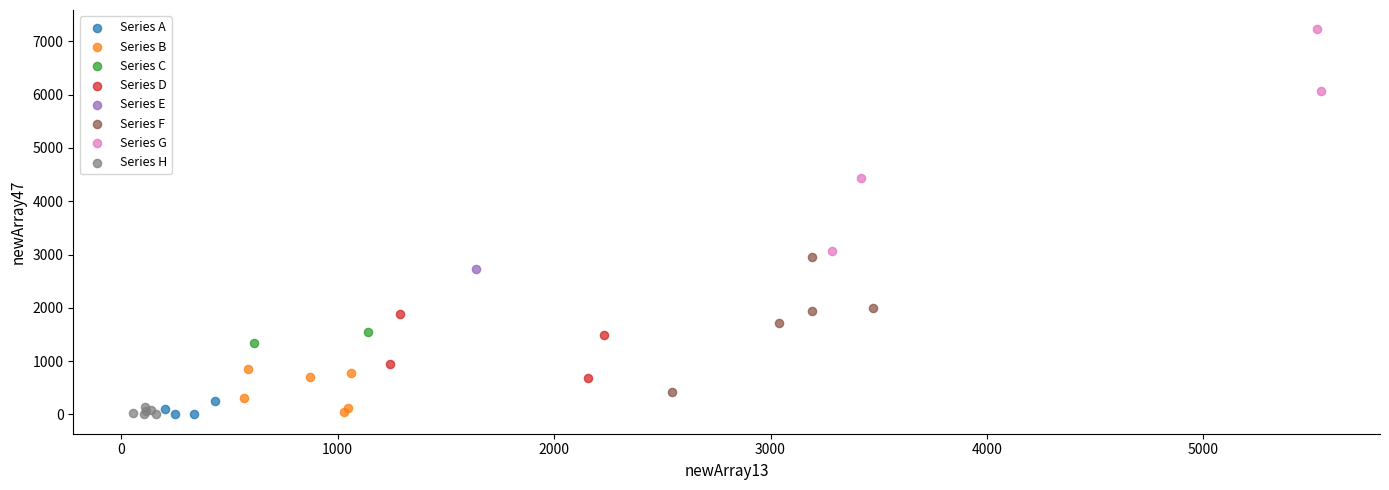

What are all the series names shown in the legend?

Series A, Series B, Series C, Series D, Series E, Series F, Series G, Series H